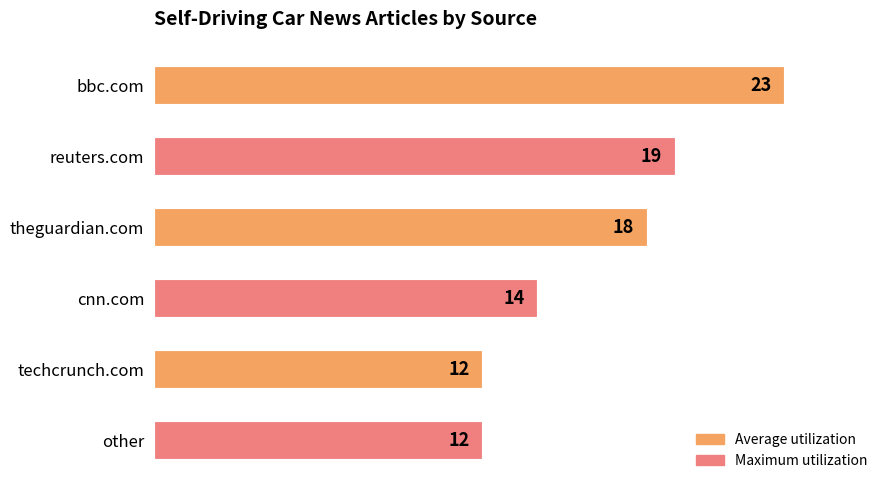

What is the minimum value shown in the chart?

12